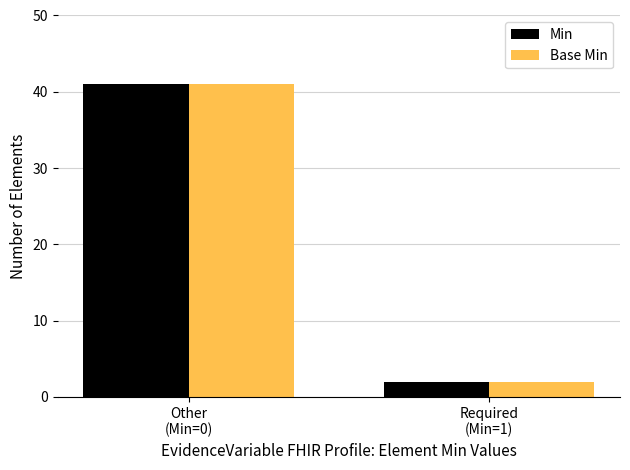

At how many categories does at least one series exceed 21?

1